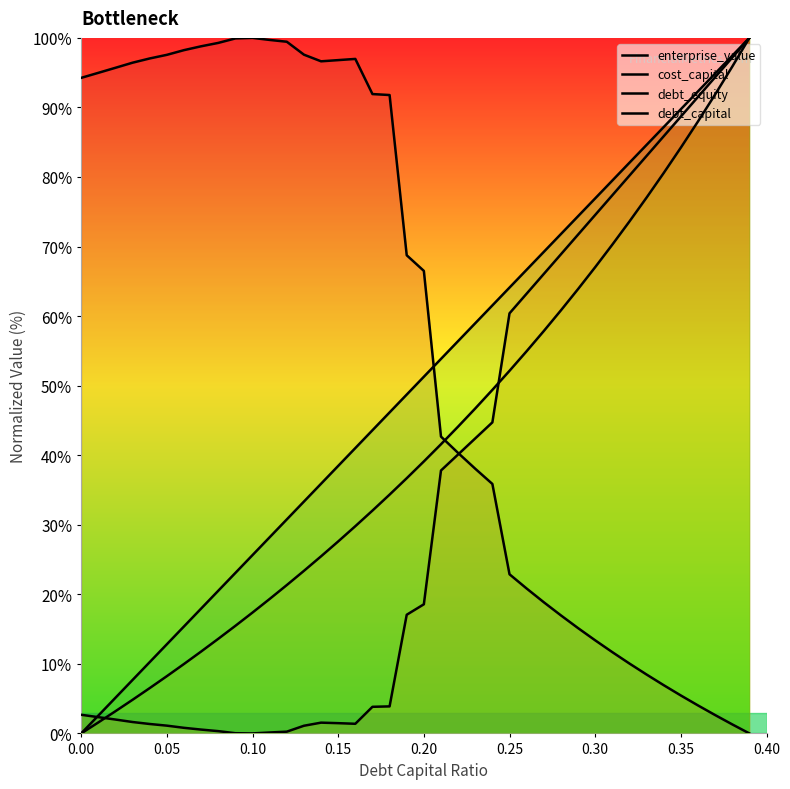

How many series are shown in this chart?

4